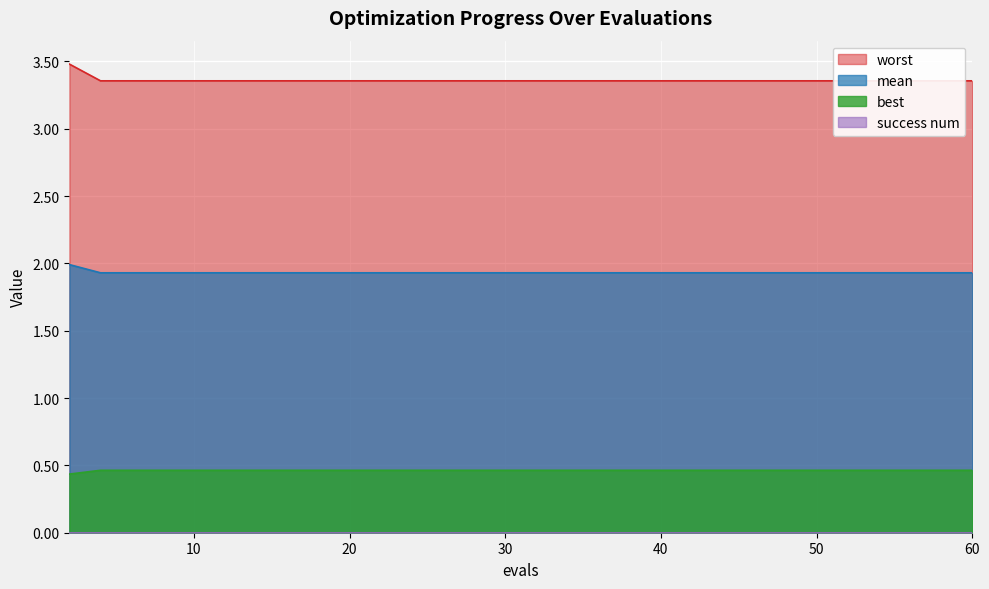

At which label is worst closest to 3?

4